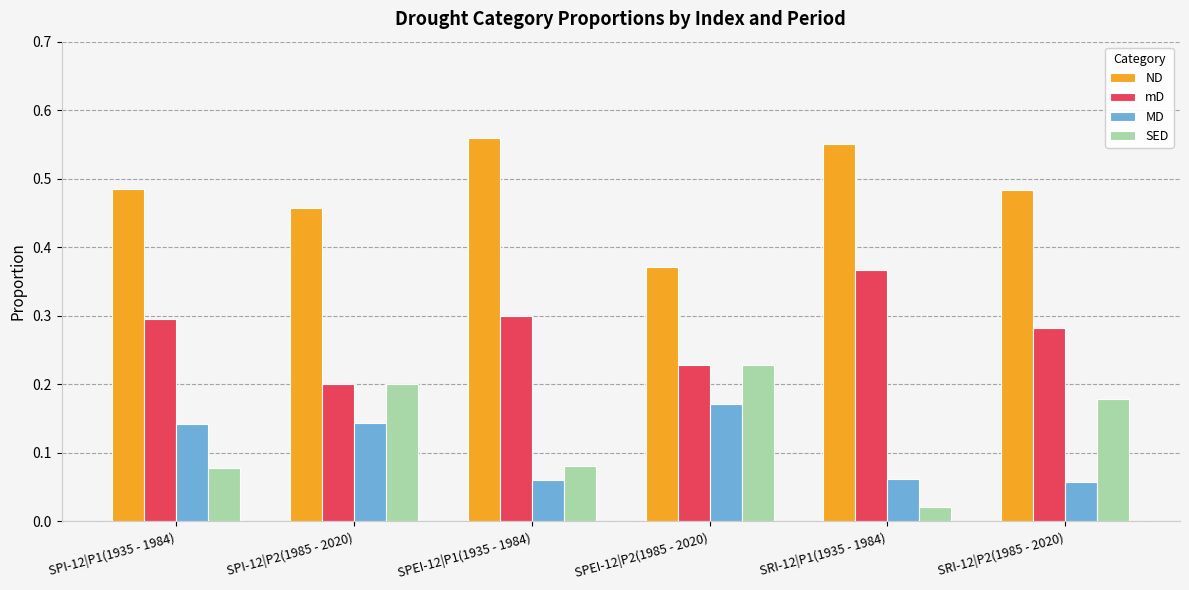

Is it true that MD equals 0.2 at SPEI-12|P2(1985 - 2020)?

True